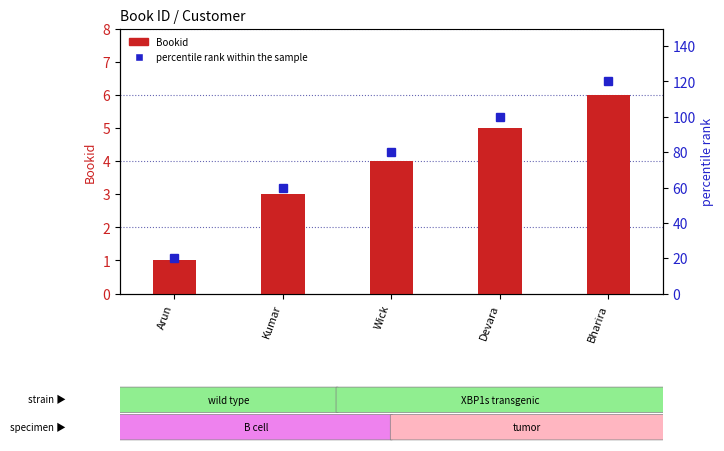

What is the spread (max minus min) of values at Kumar?

57